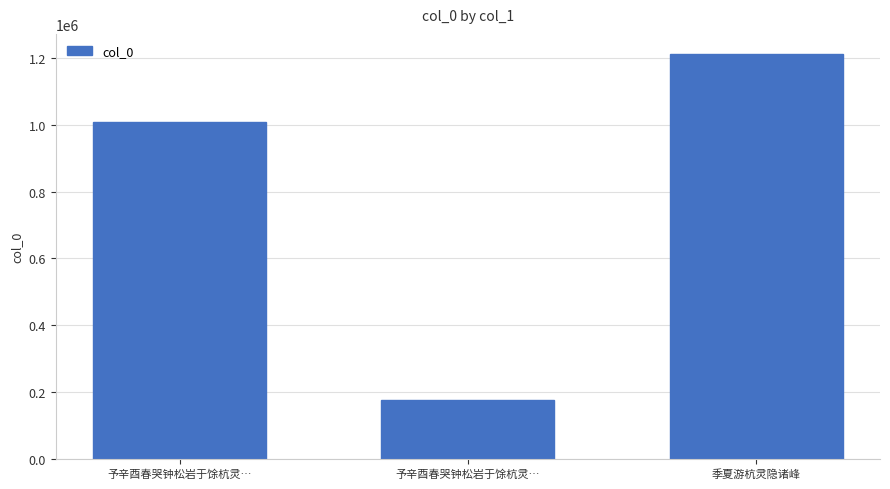

How many bars are there in total?

3